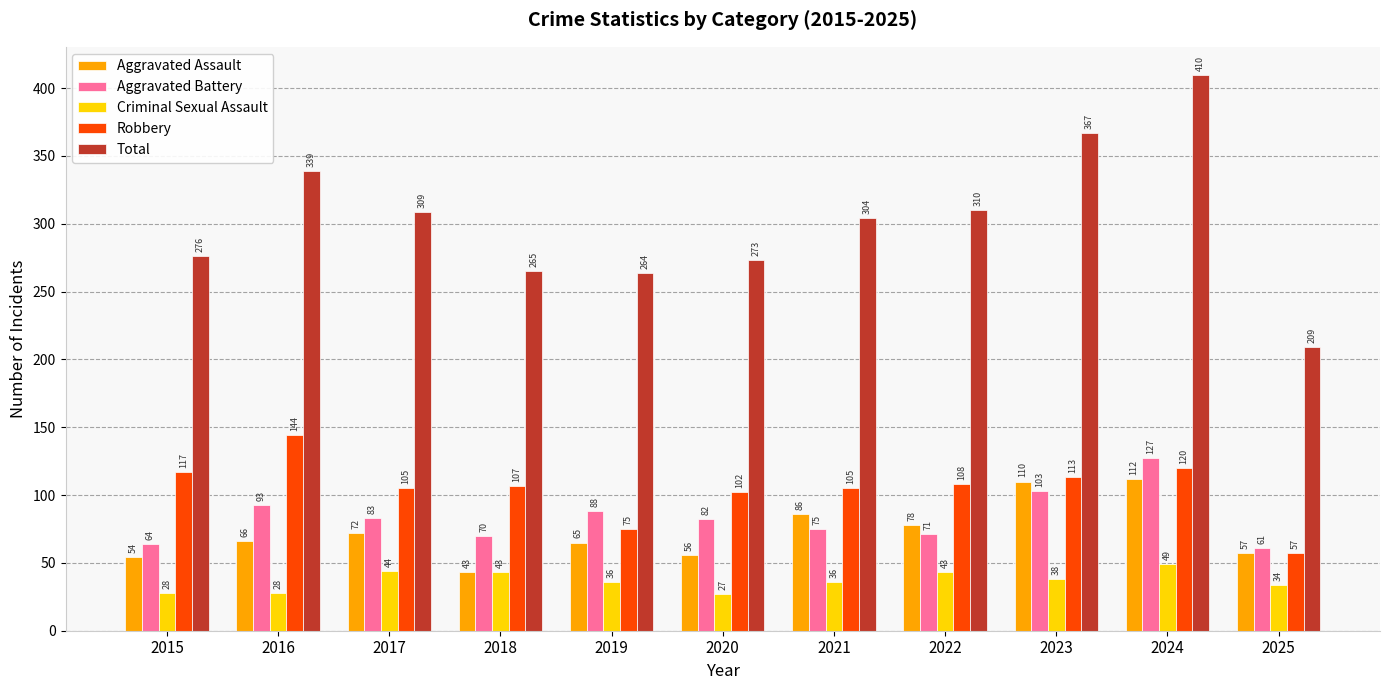

What is the greatest value displayed?

410